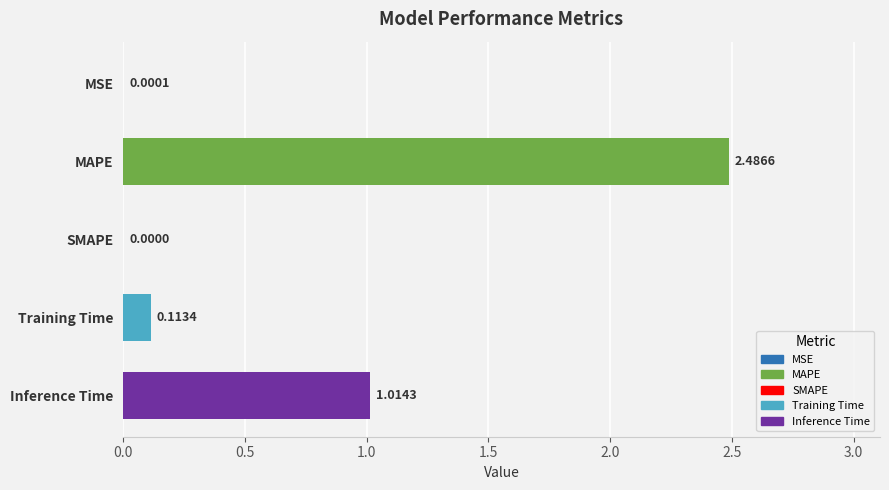

What is the sum of all values?

3.6